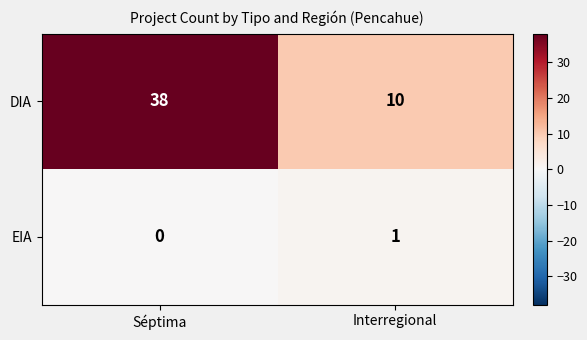

Is the value of EIA at Séptima greater than the value of DIA at Séptima?

No